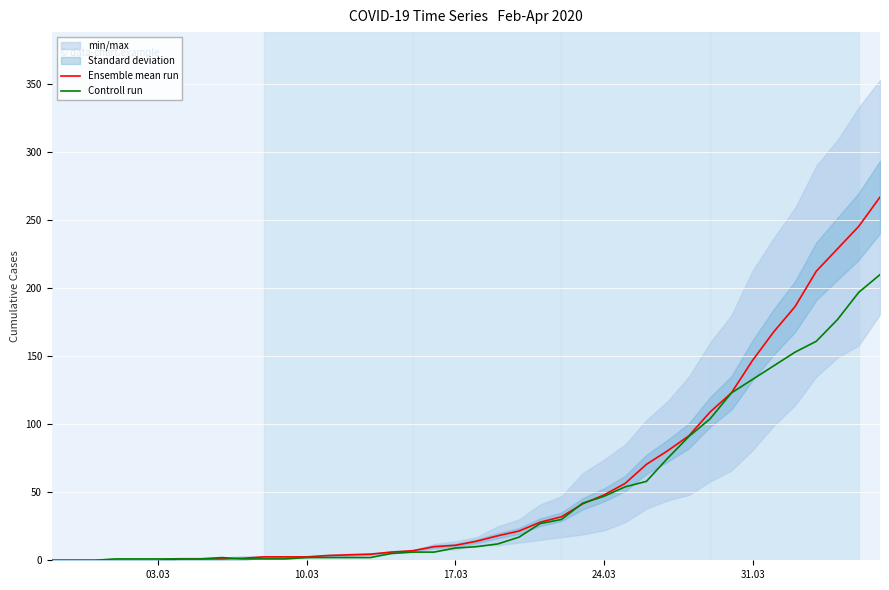

Count the number of categories in the chart.

40